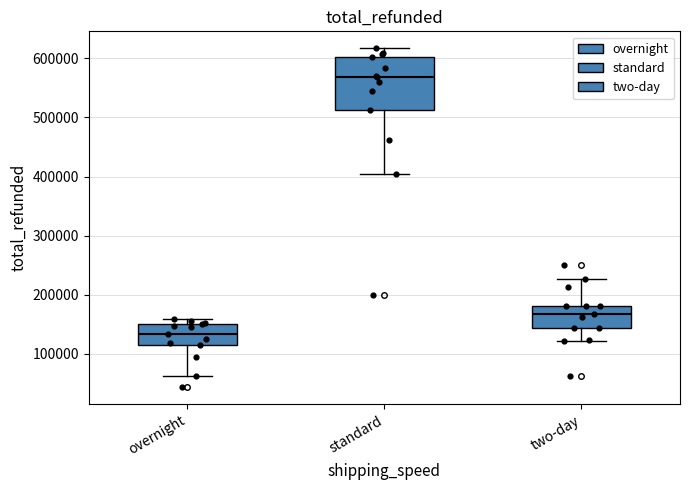

Which box is the tallest, from its lower edge to its upper edge?

standard